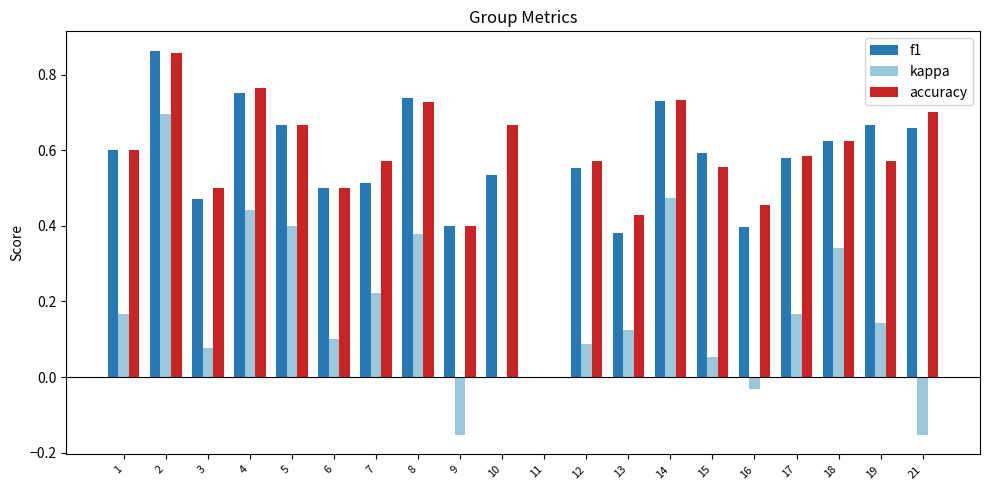

How many groups of bars are there?

20